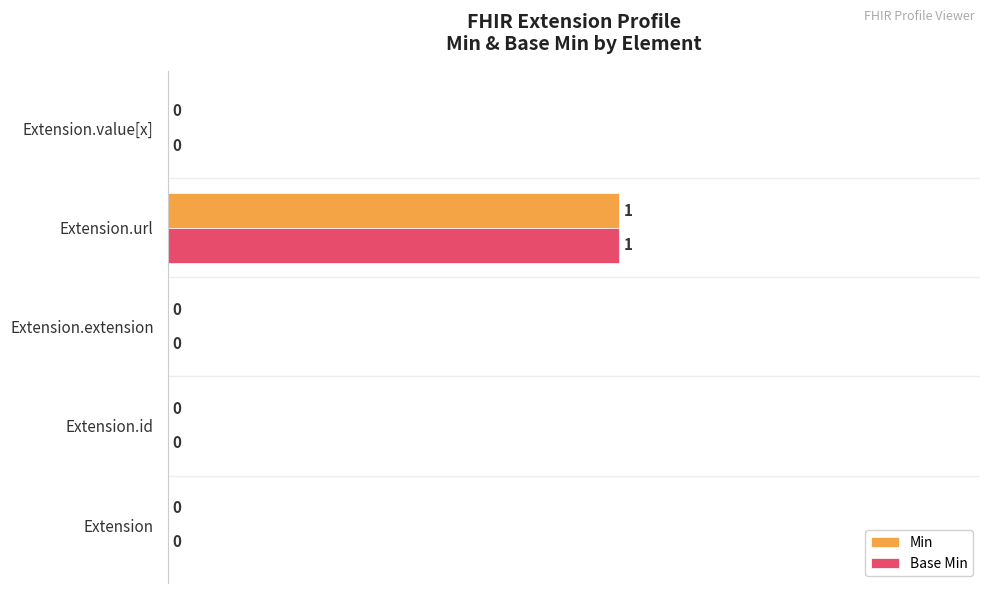

At which category does the chart reach its peak across all series?

Extension.url